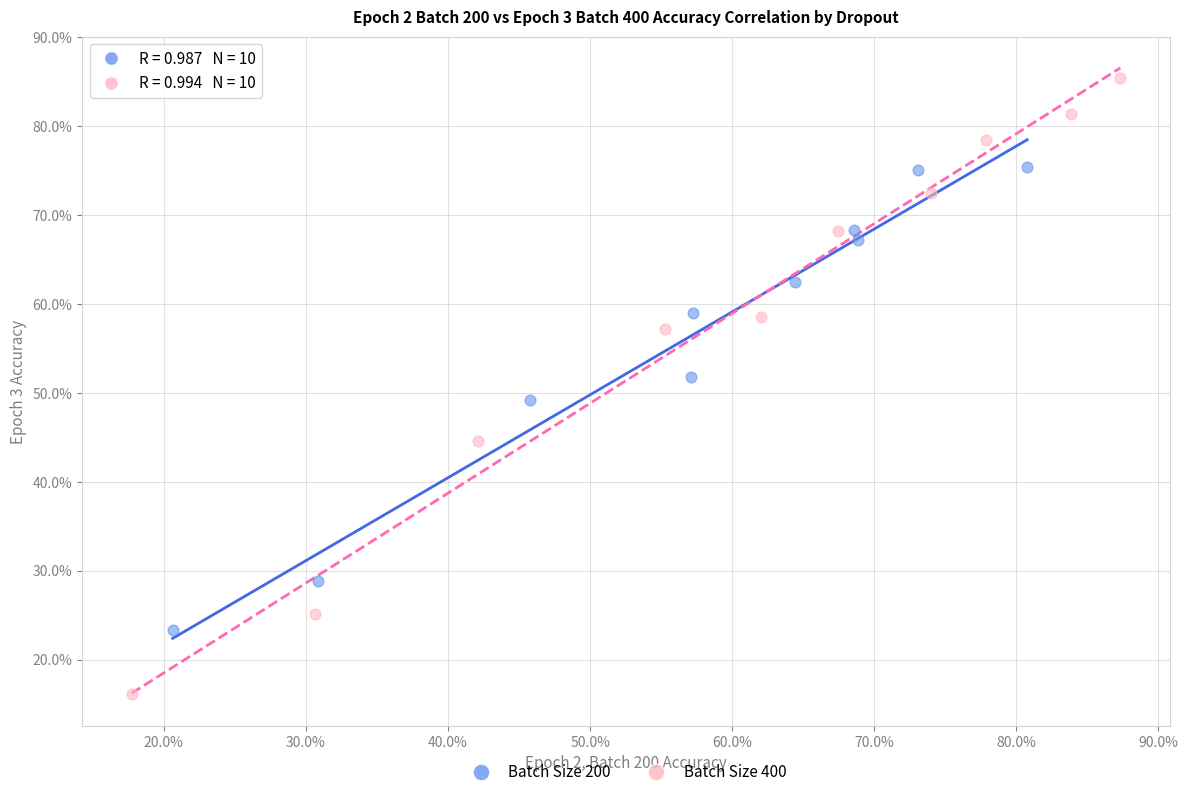

What are all the series names shown in the legend?

Batch Size 200, Batch Size 400